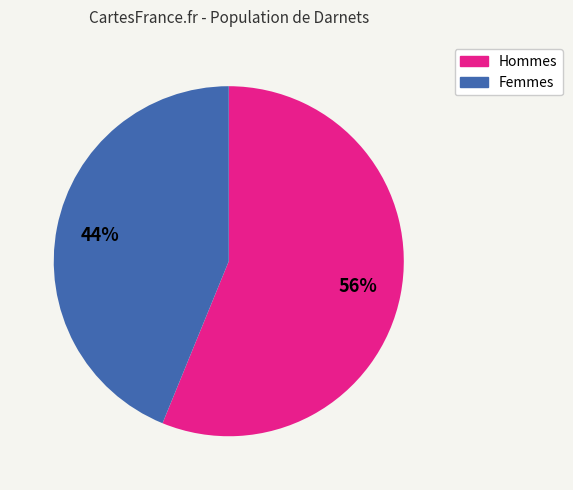

To the nearest percent, what is the average slice percentage?

50%